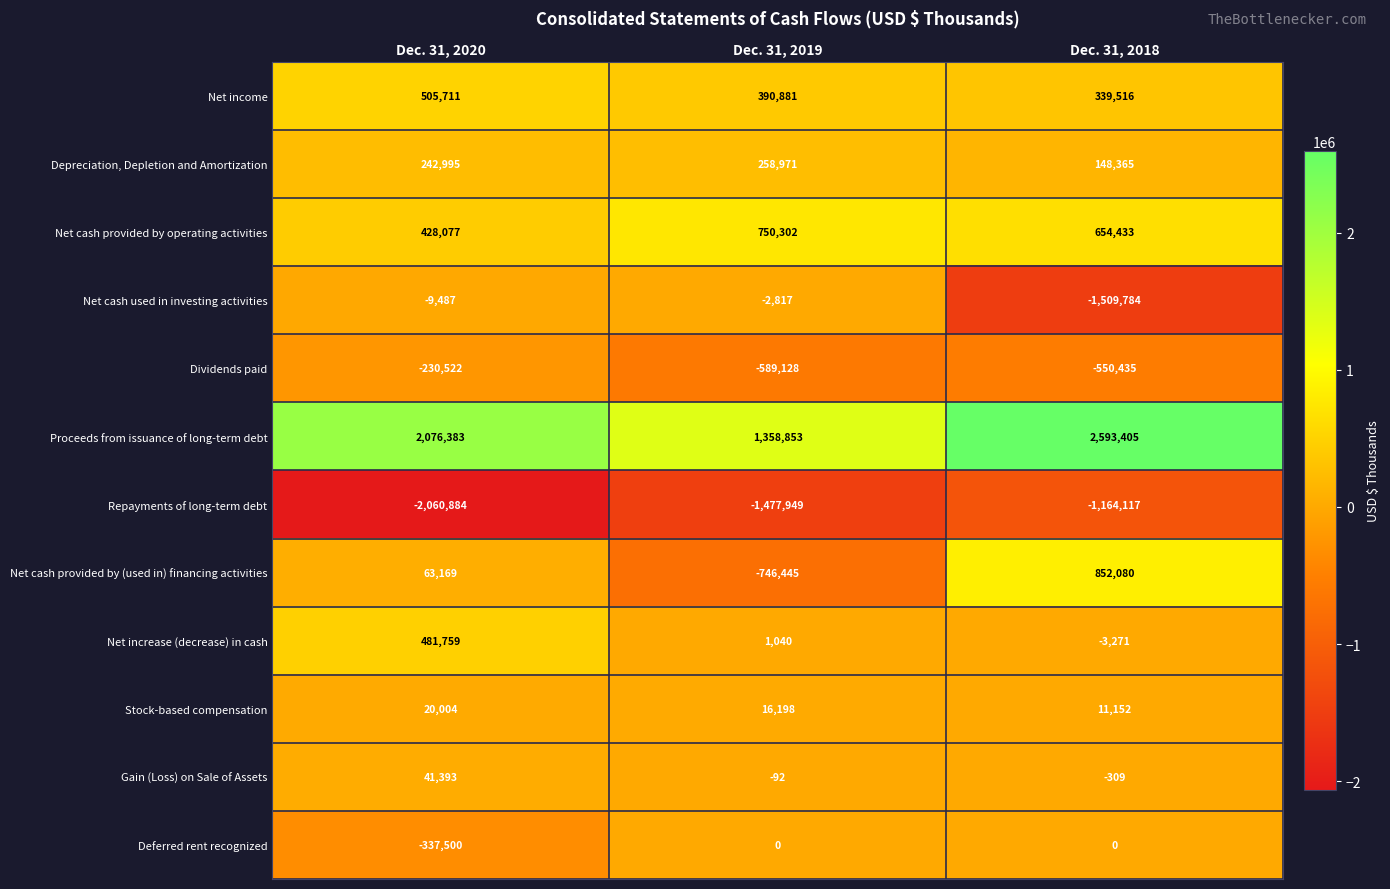

List the series in order of their peak value, highest first.

Proceeds from issuance of long-term debt, Net cash provided by (used in) financing activities, Net cash provided by operating activities, Net income, Net increase (decrease) in cash, Depreciation, Depletion and Amortization, Gain (Loss) on Sale of Assets, Stock-based compensation, Deferred rent recognized, Net cash used in investing activities, Dividends paid, Repayments of long-term debt